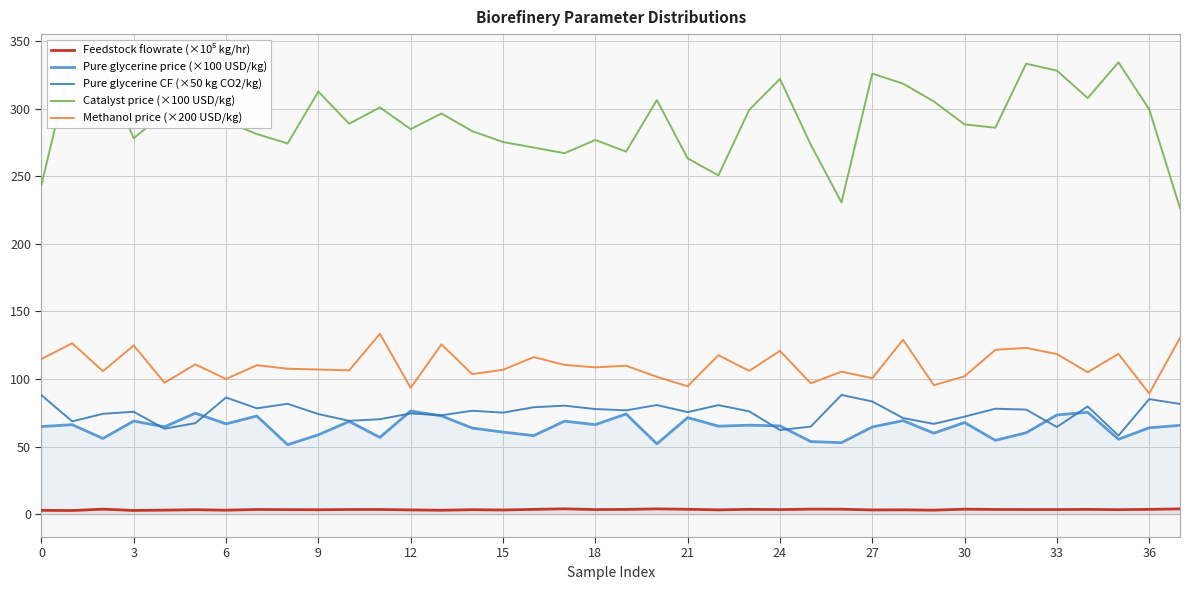

What is the average value of the Catalyst price (×100 USD/kg) series?

291.1